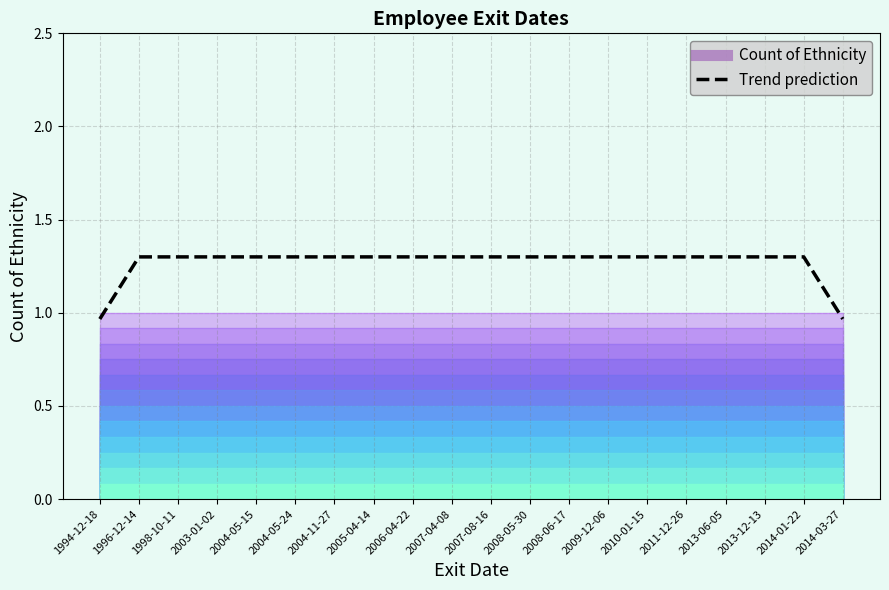

Where does the data first go above 1?

1996-12-14